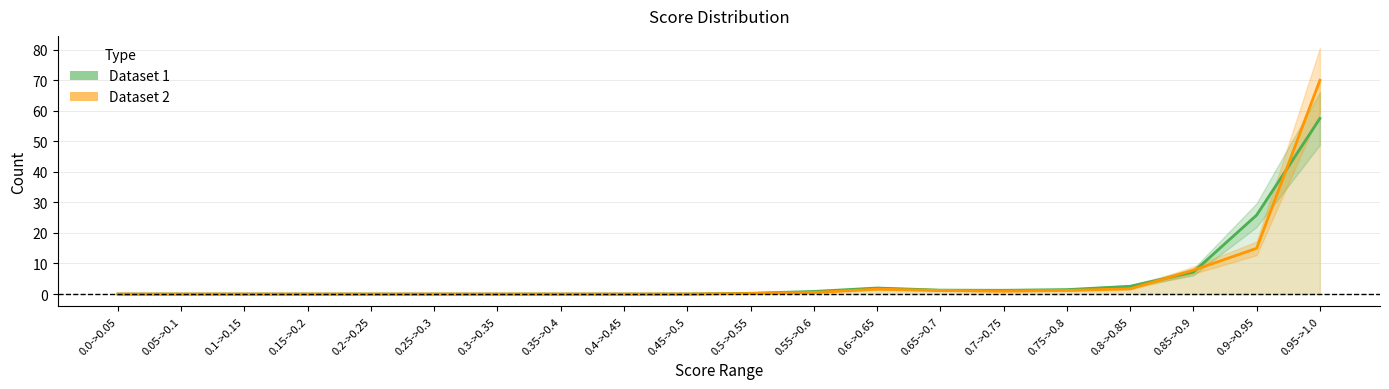

At which category does Dataset 1 reach its first local valley?

0.7->0.75